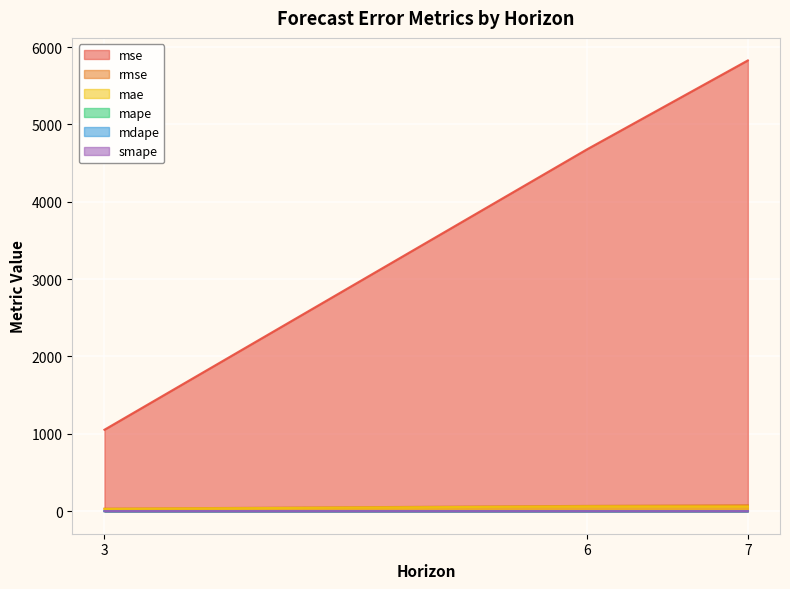

Rank the series by their maximum value, from highest to lowest.

mse, rmse, mae, mape, smape, mdape